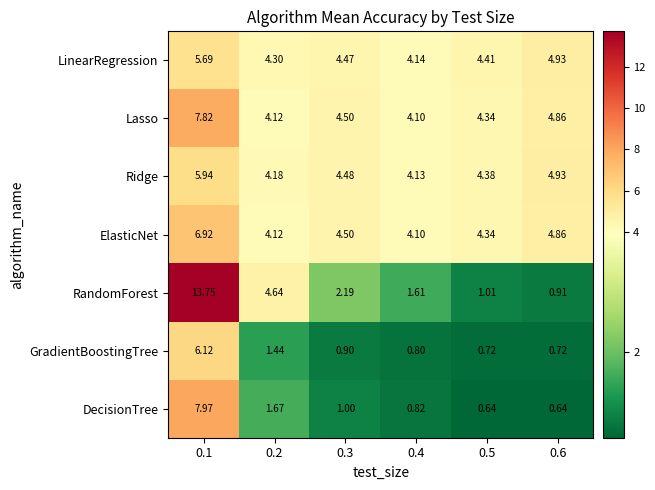

Which series has the largest total across all categories?

Lasso